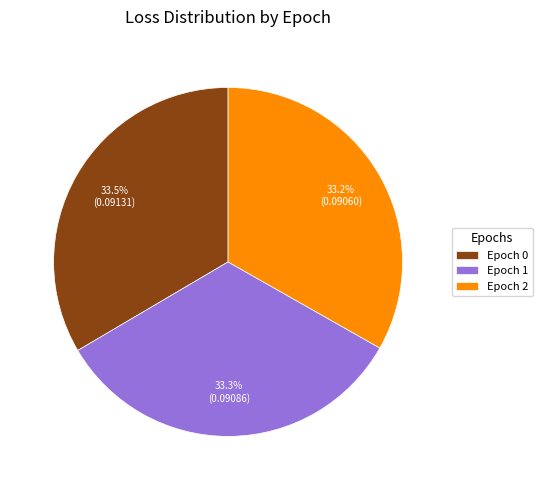

Combined, what portion of the pie is Epoch 0 and Epoch 2?

66.7%